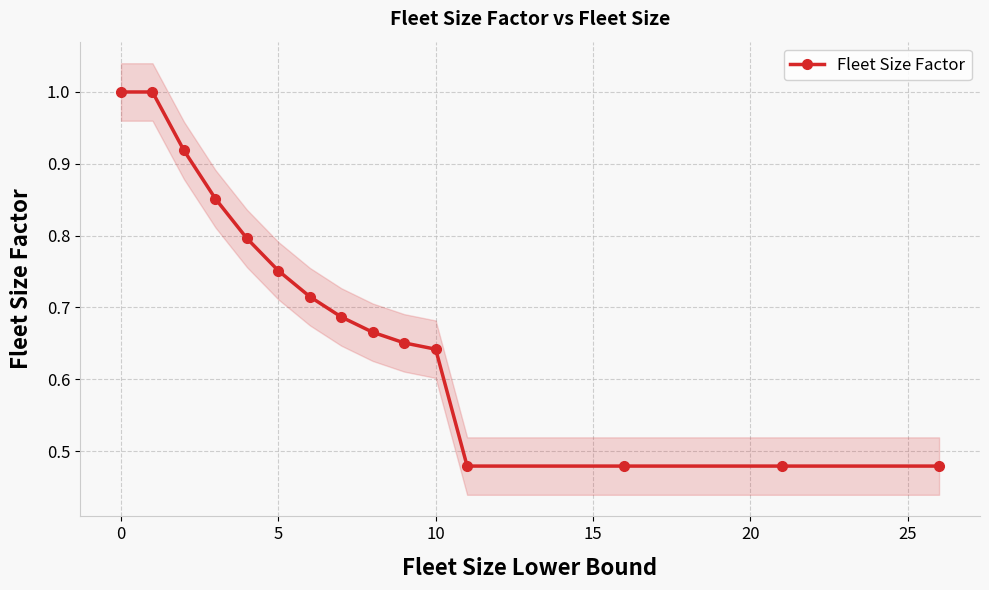

True or false: Fleet Size Factor has more than 2 interior local peaks.

False